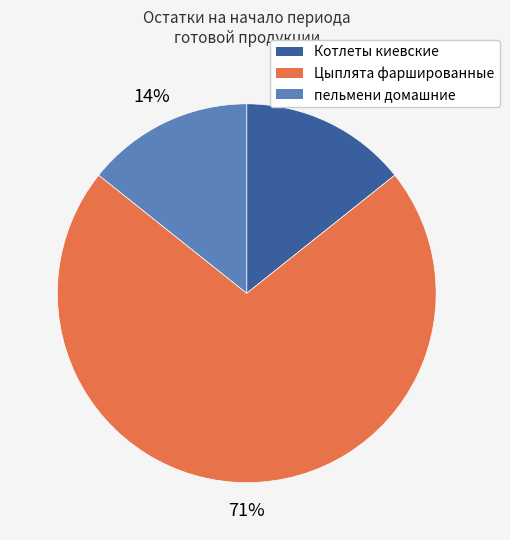

Which slice is the largest?

Цыплята фаршированные